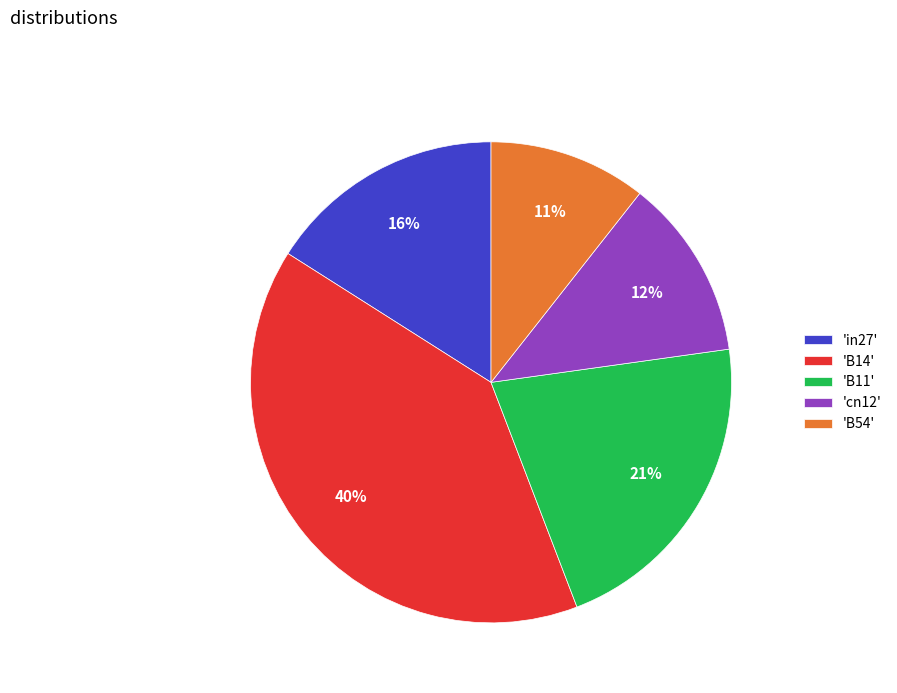

Rank the categories by value from lowest to highest.

'B54', 'cn12', 'in27', 'B11', 'B14'